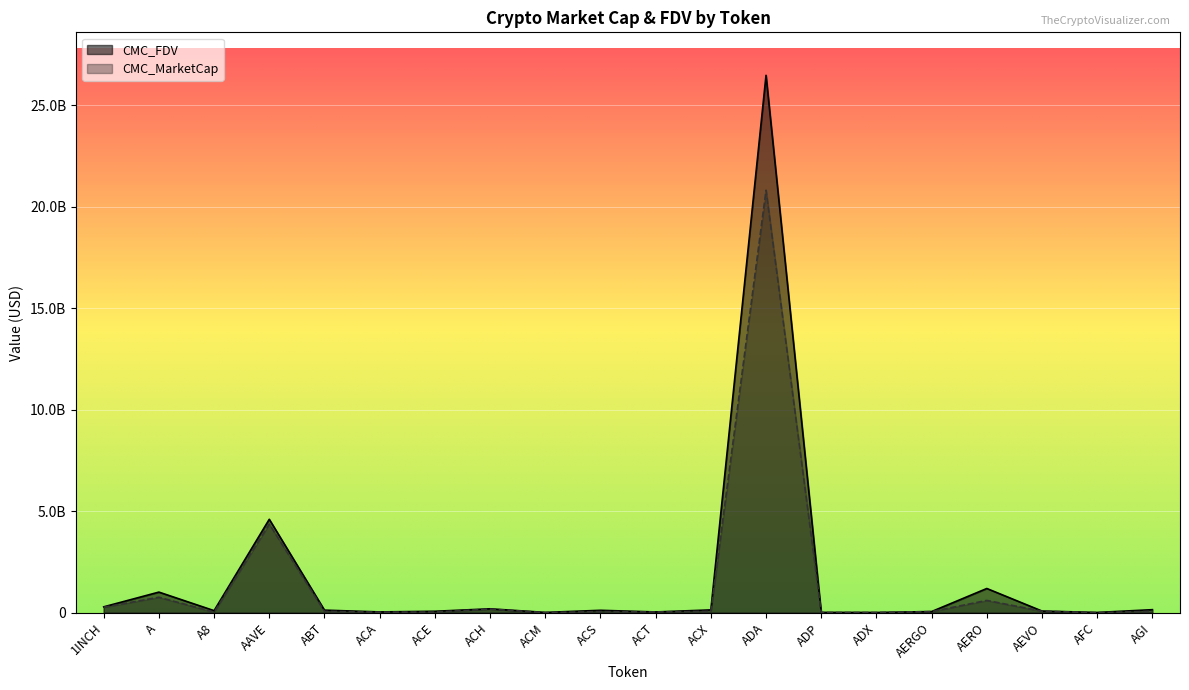

Reading left to right, list all the values displayed in this chart.

CMC_MarketCap: 1INCH=268730905	A=761841084	A8=30643367	AAVE=4365086999	ABT=67360206	ACA=28278415	ACE=31775807	ACH=177520291	ACM=6201326	ACS=55807042	ACT=37603830	ACX=68304020	ADA=20810548365	ADP=7811994	ADX=11610308	AERGO=55728997	AERO=605857655	AEVO=74348941	AFC=2863619	AGI=69649339
CMC_FDV: 1INCH=289170943	A=1014962870	A8=102096809	AAVE=4601925718	ABT=127127865	ACA=38781827	ACE=71224153	ACH=192597632	ACM=15019300	ACS=118801748	ACT=37603830	ACX=138497072	ADA=26466012371	ADP=16854964	ADX=11775161	AERGO=57452575	AERO=1192961227	AEVO=81918577	AFC=13029312	AGI=149995647